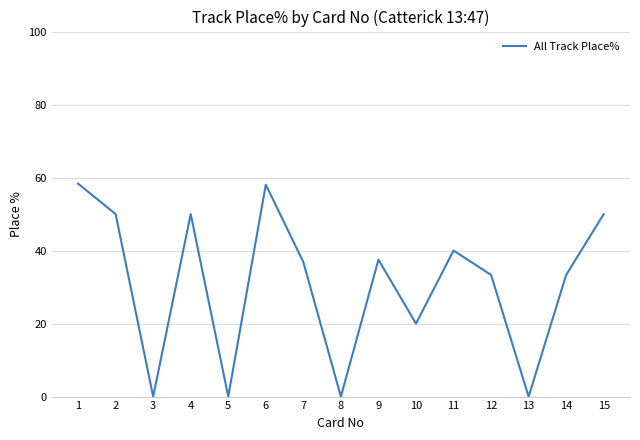

What is the difference between the maximum and minimum values?

58.3